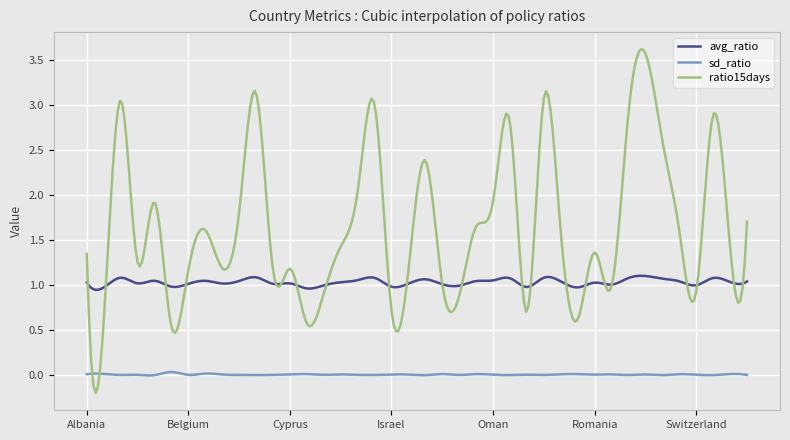

List the series in order of their overall mean, highest first.

ratio15days, avg_ratio, sd_ratio